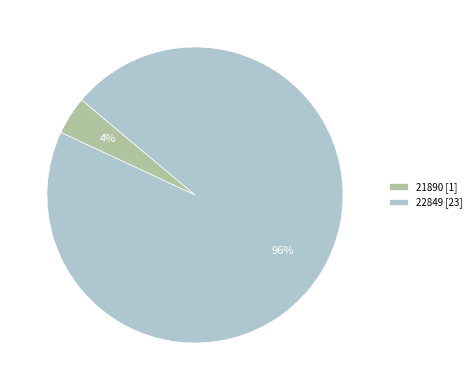

True or false: 21890 accounts for 14% of the total.

False